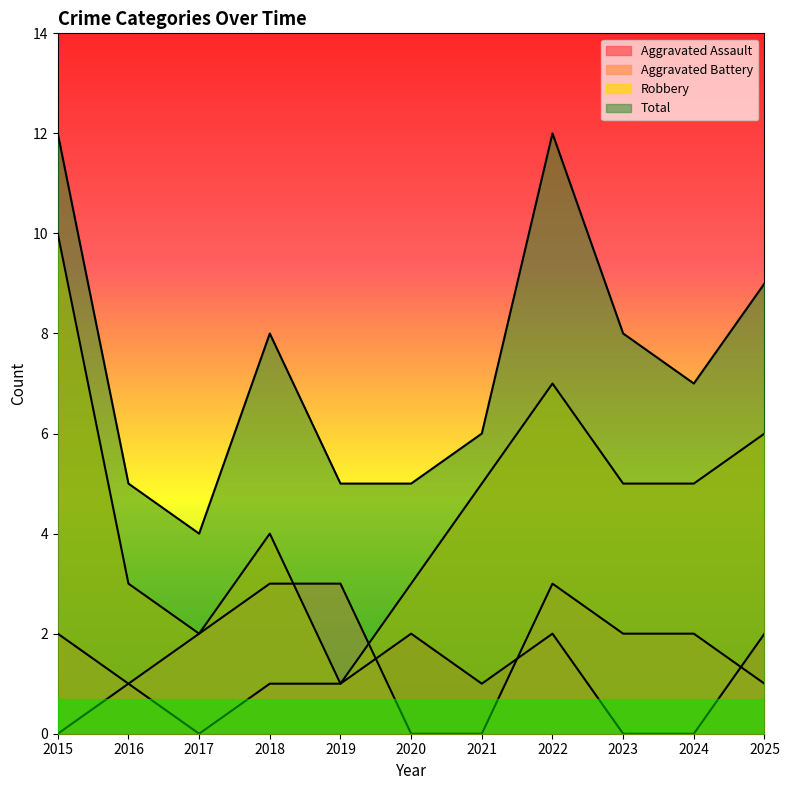

Which series has the largest range (max minus min)?

Robbery